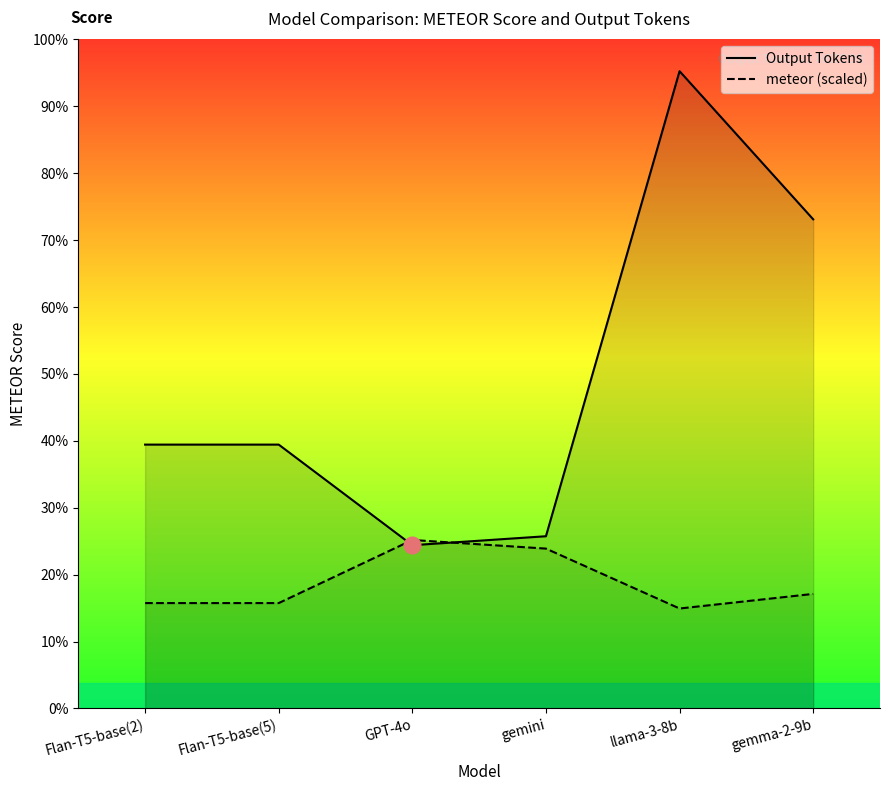

How many values in the meteor (scaled) series are below 166?

3